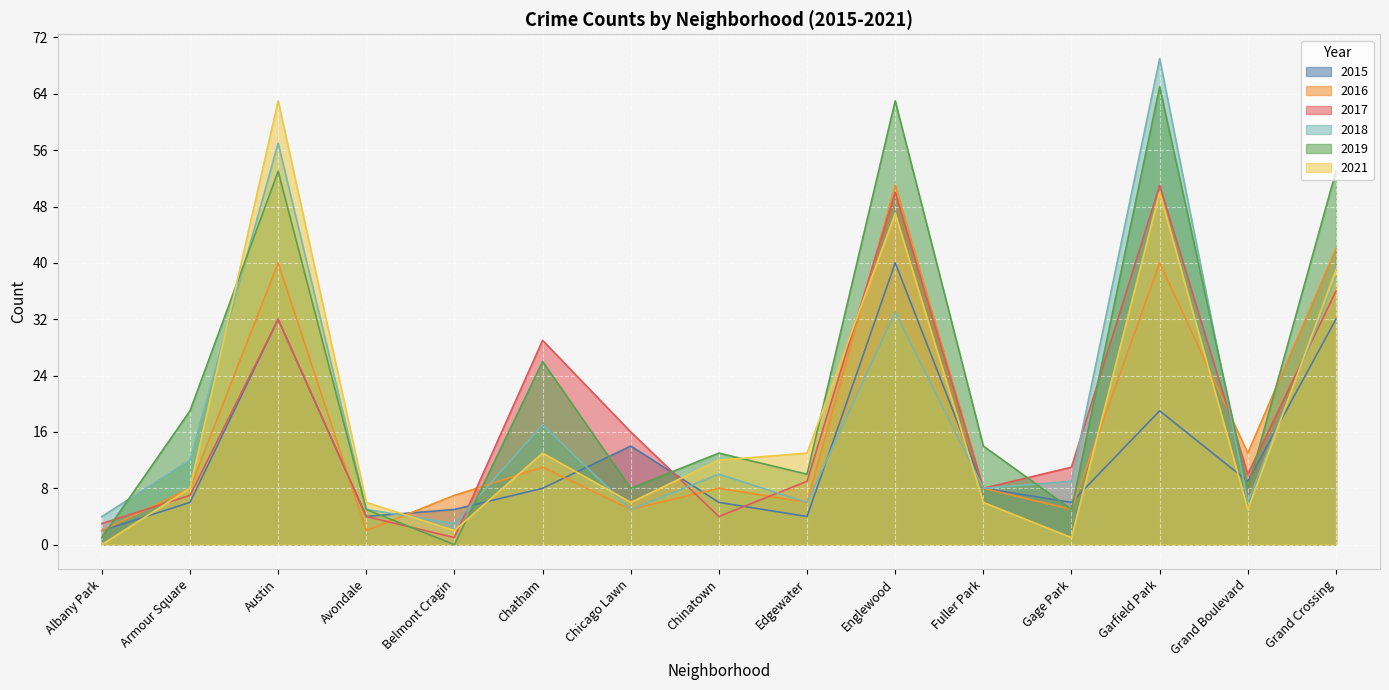

Between which two adjacent categories do 2019 and 2015 first intersect?

Albany Park and Armour Square